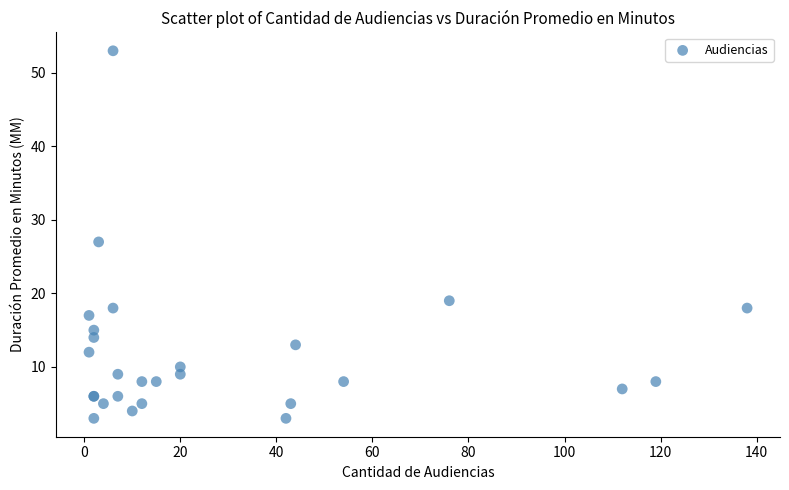

What Y value in the scatter plot is closest to 28?

27